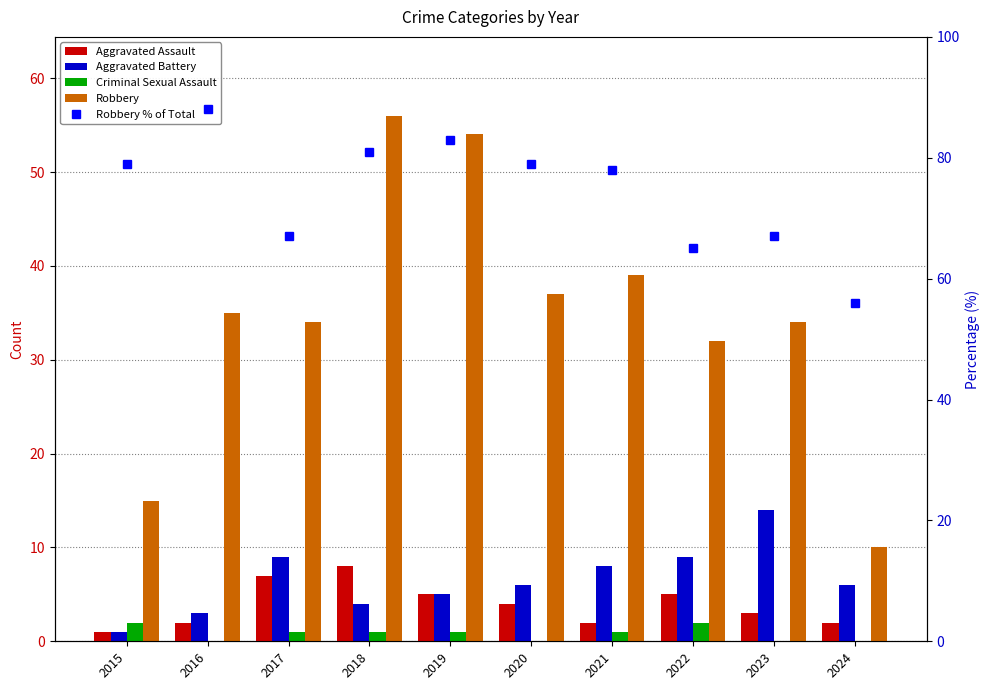

Which label corresponds to the smallest value in the chart?

2016